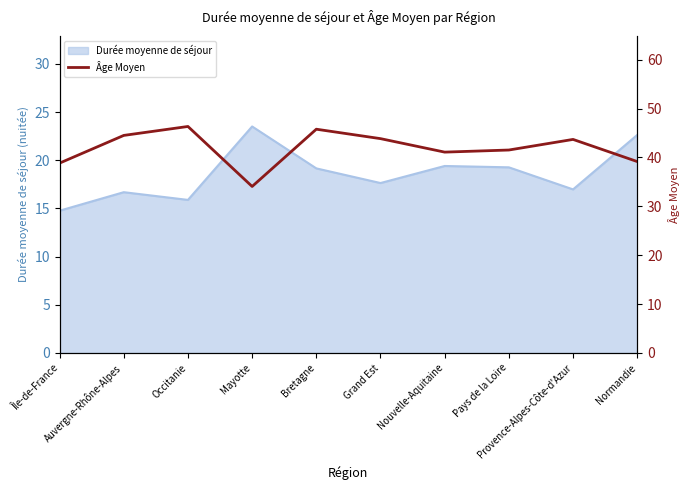

What is the maximum value for Durée moyenne de séjour?

23.5